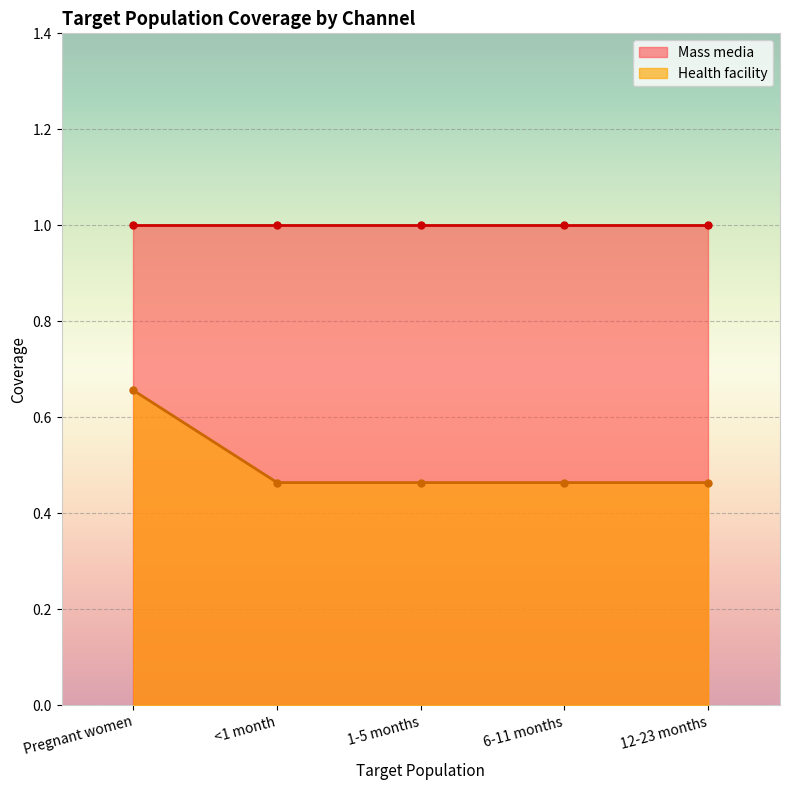

Which category has the highest value in the Health facility series?

Pregnant women